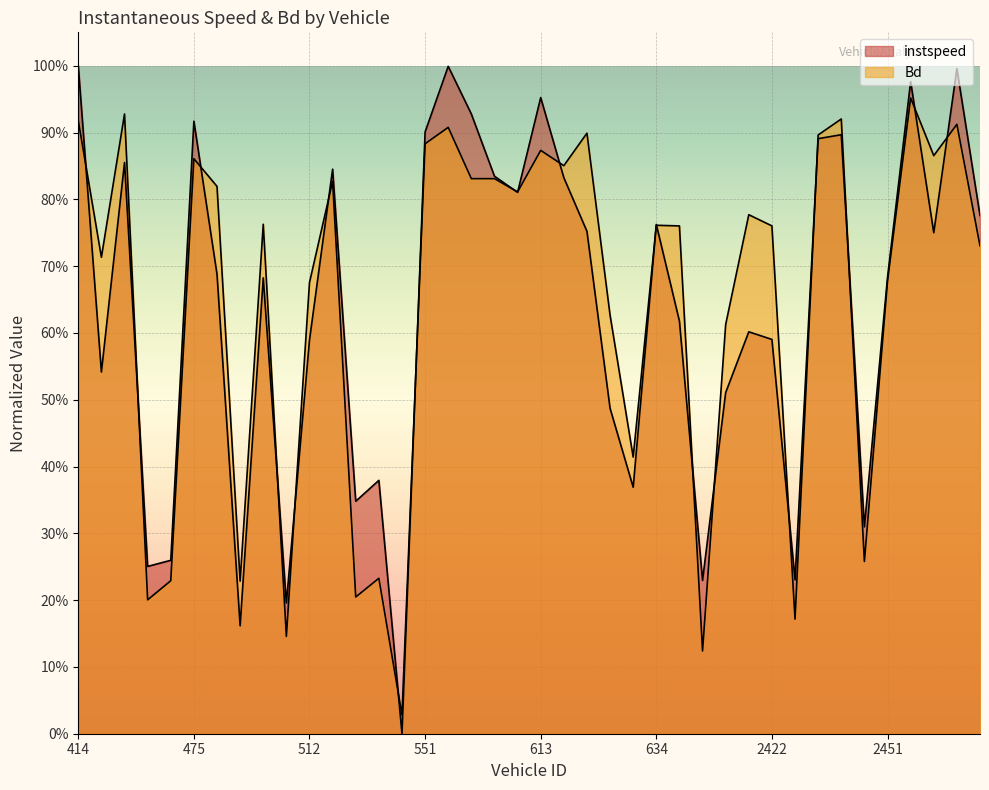

True or false: Bd and instspeed cross at least once.

True